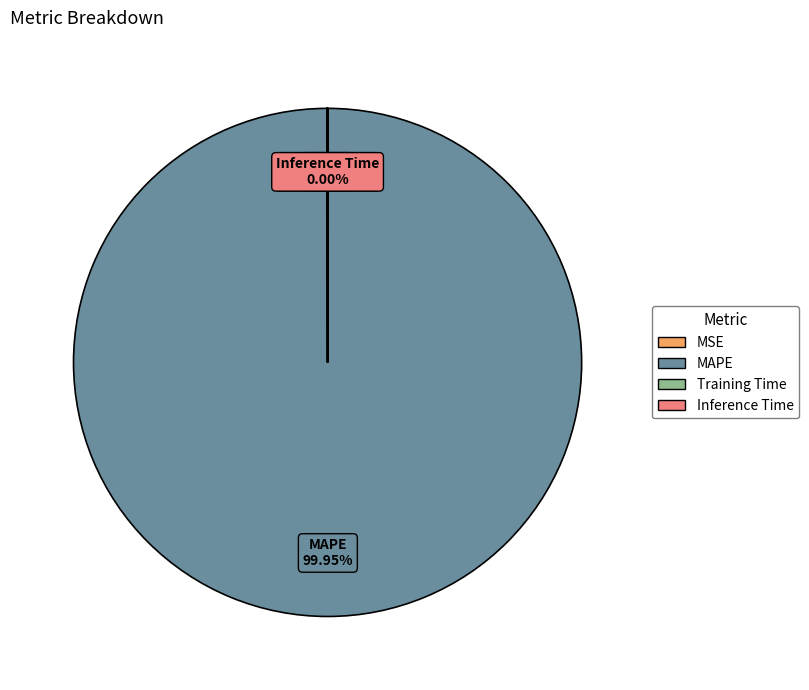

What is the largest slice in the pie chart?

MAPE